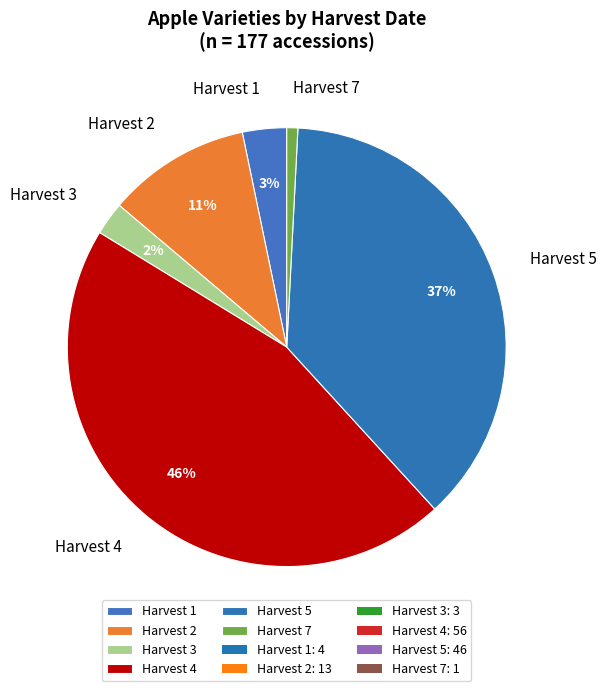

To the nearest percent, what is the average slice percentage?

17%